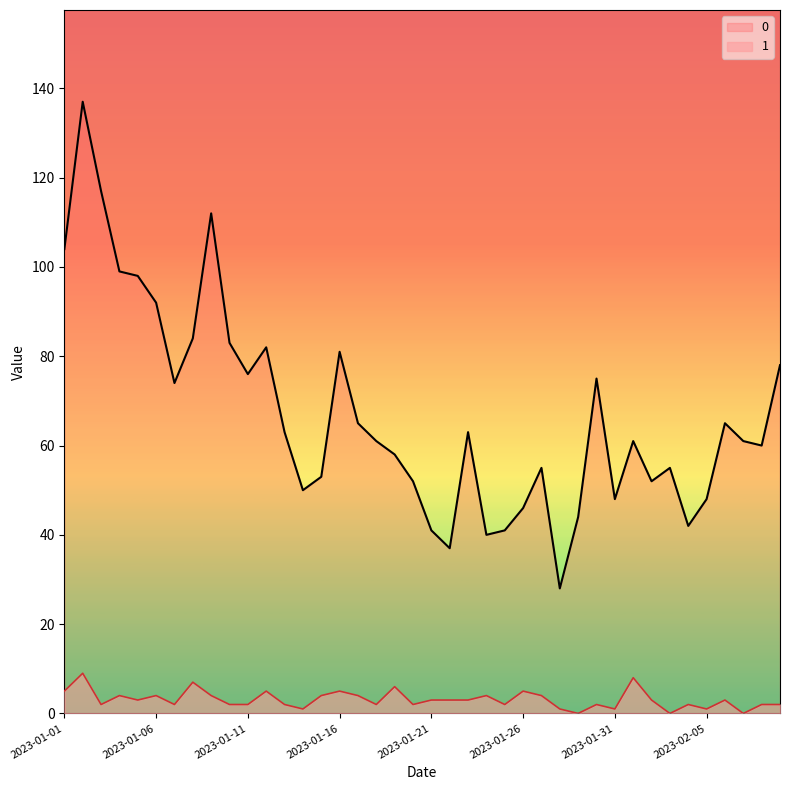

Reading left to right, extract all data points from this chart.

0: 104	137	117	99	98	92	74	84	112	83	76	82	63	50	53	81	65	61	58	52	41	37	63	40	41	46	55	28	44	75	48	61	52	55	42	48	65	61	60	78
1: 5	9	2	4	3	4	2	7	4	2	2	5	2	1	4	5	4	2	6	2	3	3	3	4	2	5	4	1	0	2	1	8	3	0	2	1	3	0	2	2